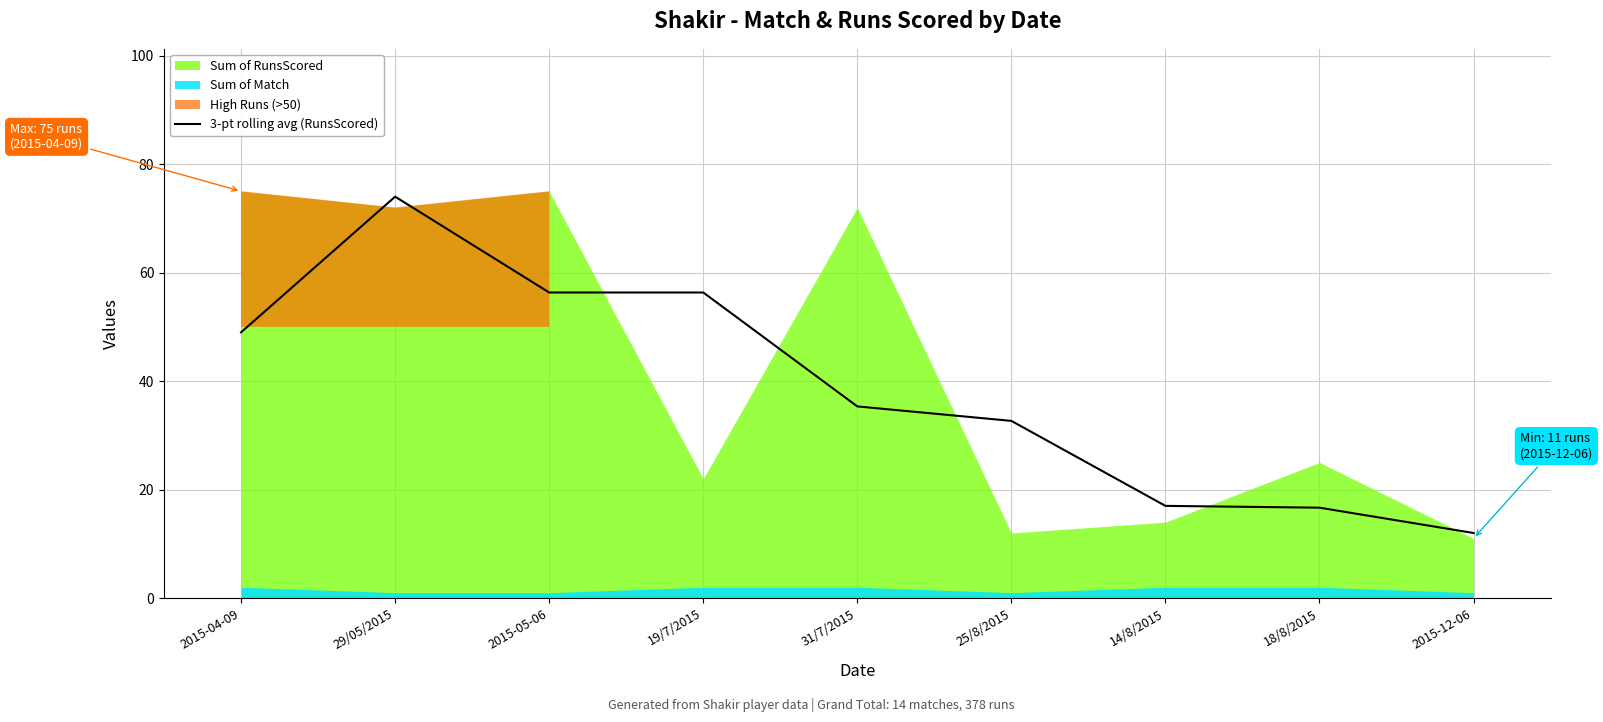

What is the highest value of the 3-pt rolling avg (RunsScored) series?

74.0